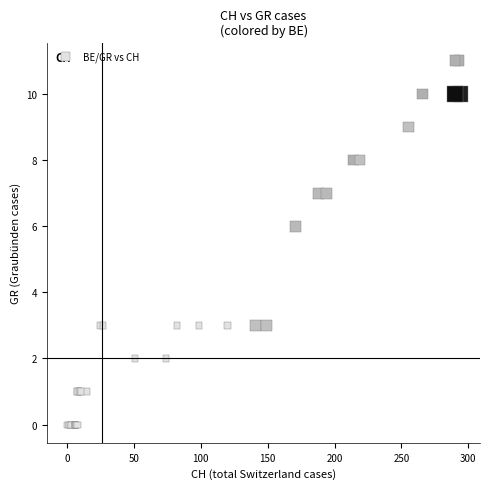

What Y value in the scatter plot is closest to 5?

6